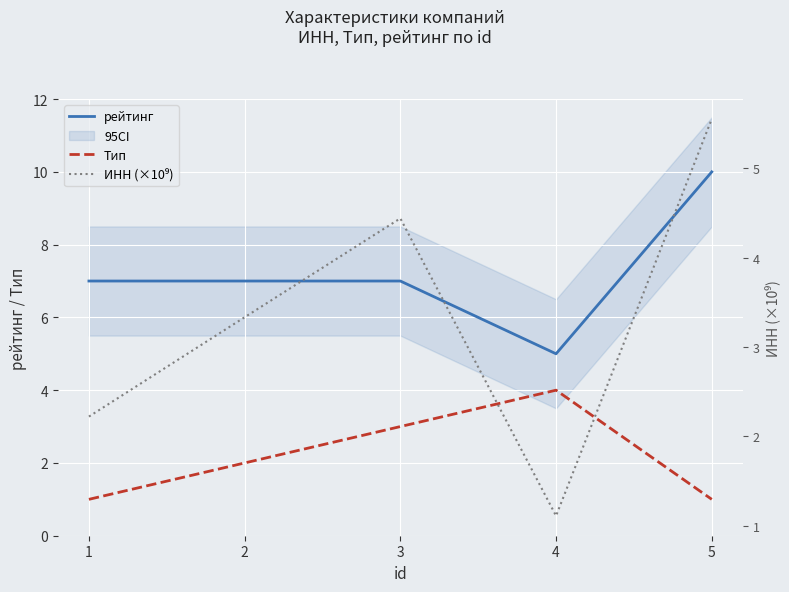

What is the difference between the maximum and minimum values in the ИНН (×10⁹) series?

4.4